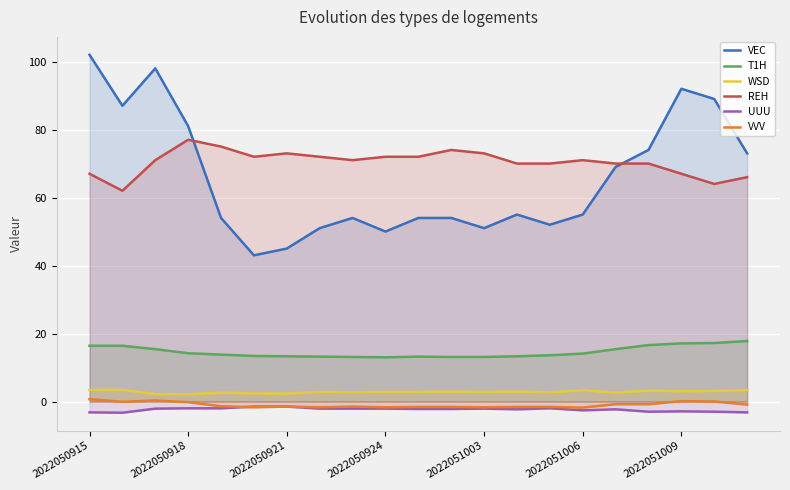

The VEC series shows 81.0 at 2022050918. True or false?

True